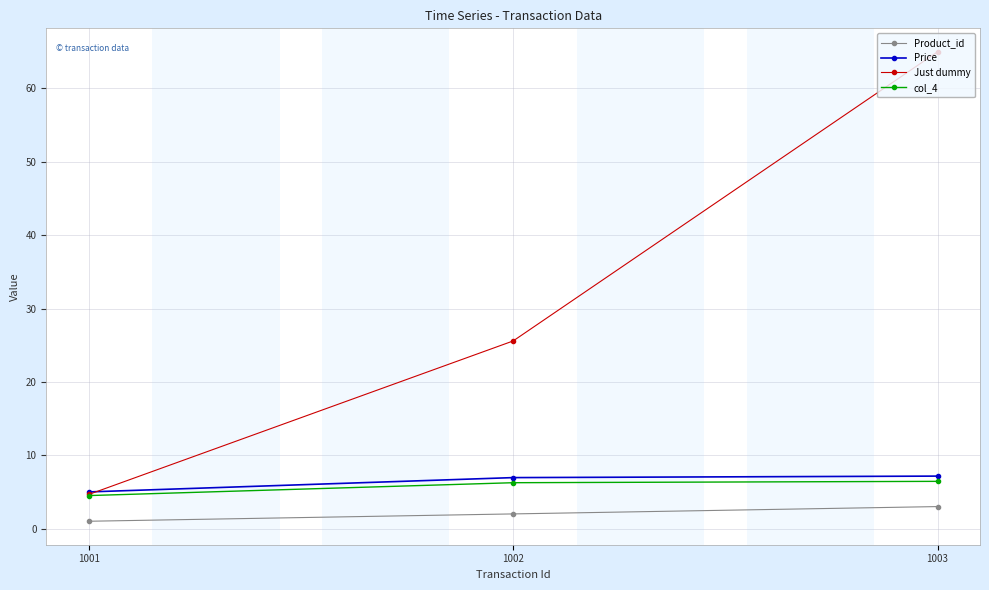

The Price series shows 7.2 at 1003. True or false?

True